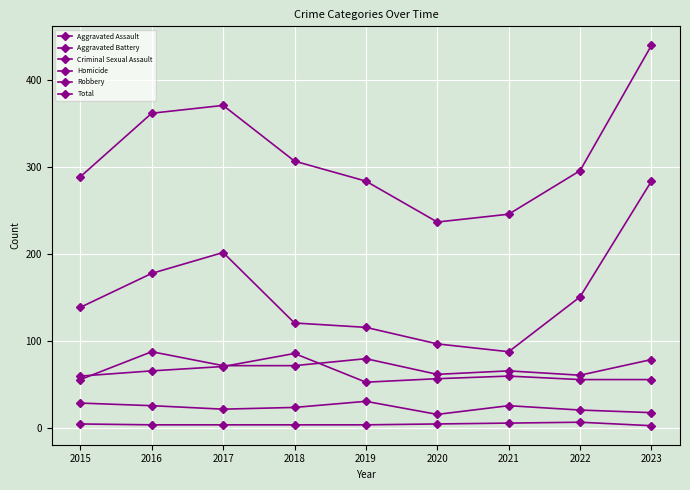

What is the sum of all Criminal Sexual Assault values?

213